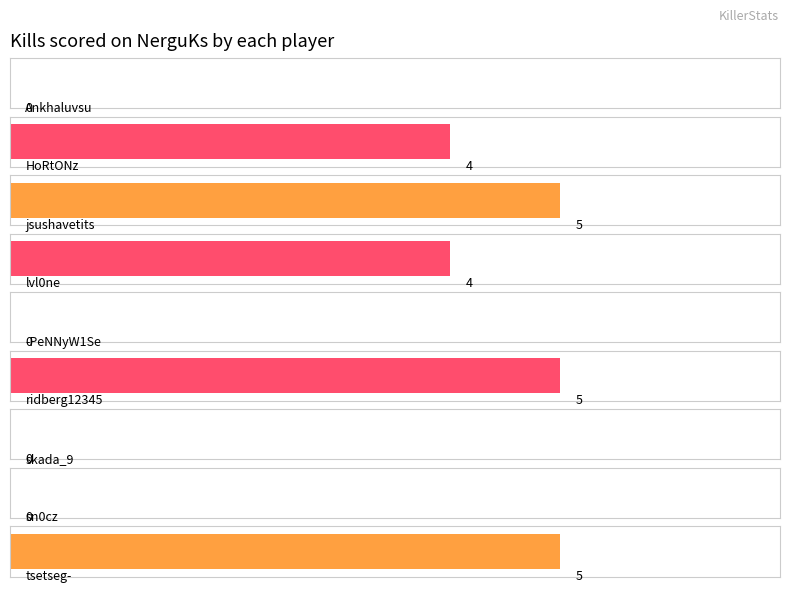

Which has a higher value, ridberg12345 or Ankhaluvsu?

ridberg12345